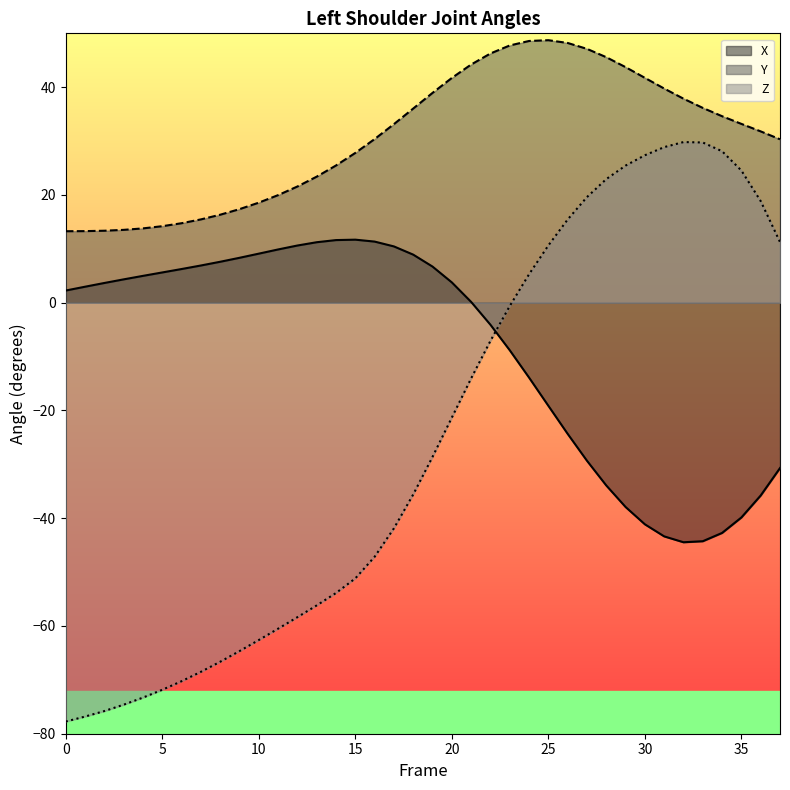

True or false: Y and Z cross at least once.

False